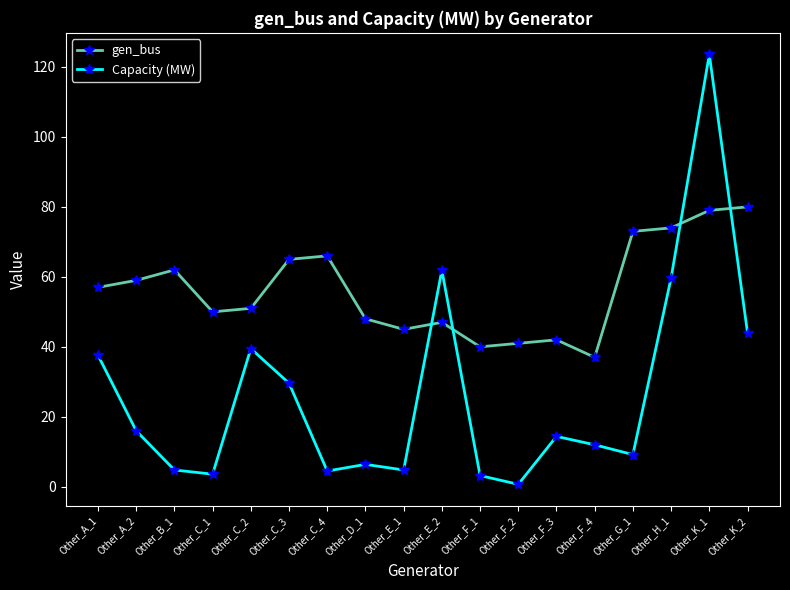

How many data points in Capacity (MW) are above 14?

9